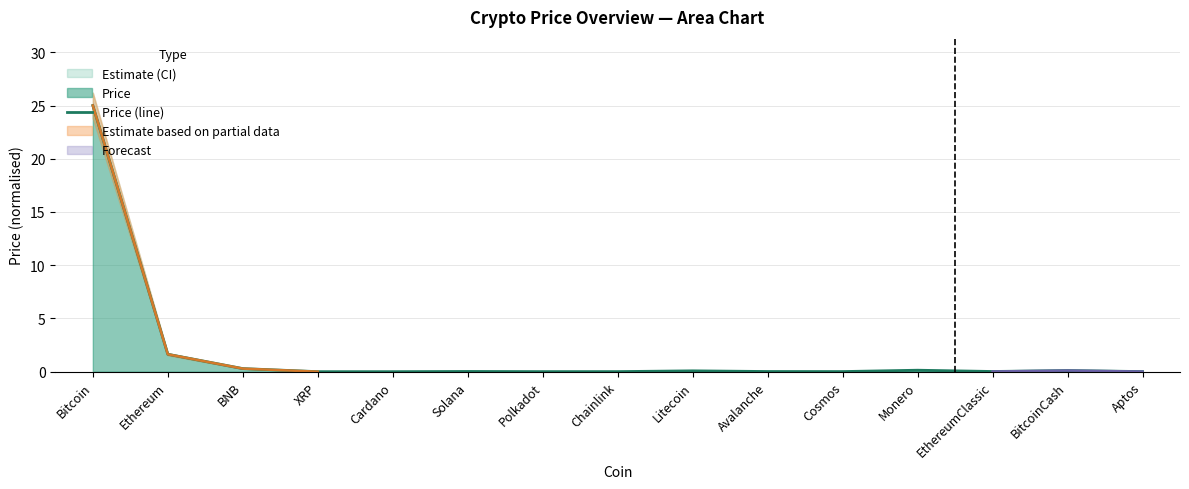

At which category does the chart reach its minimum across all series?

Cardano